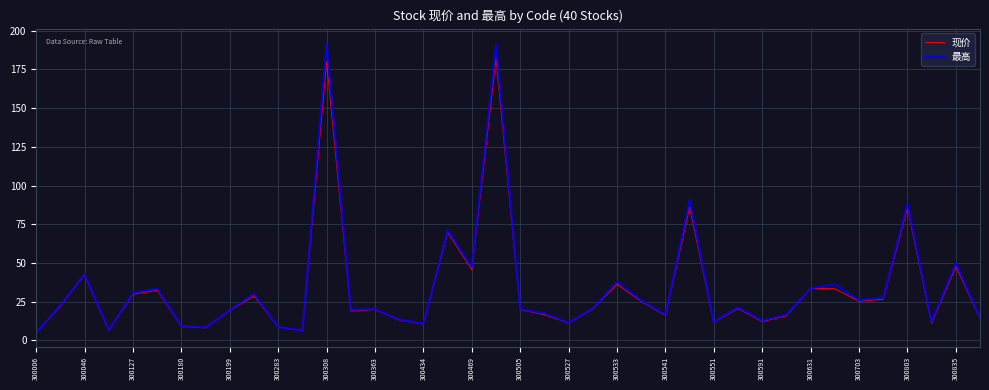

Does the chart have visible grid lines?

Yes